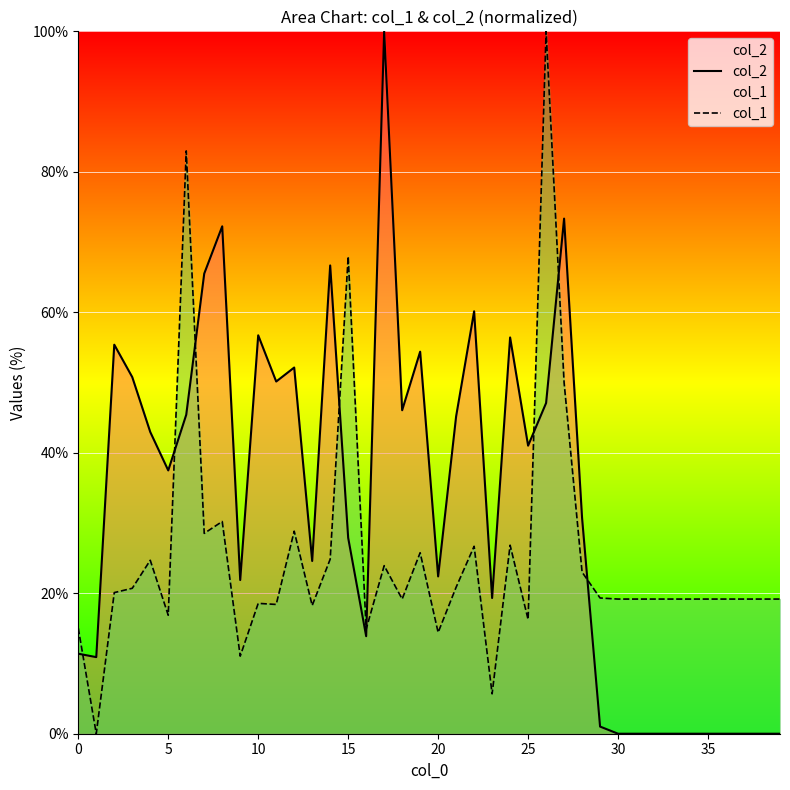

Count the number of categories in the chart.

40